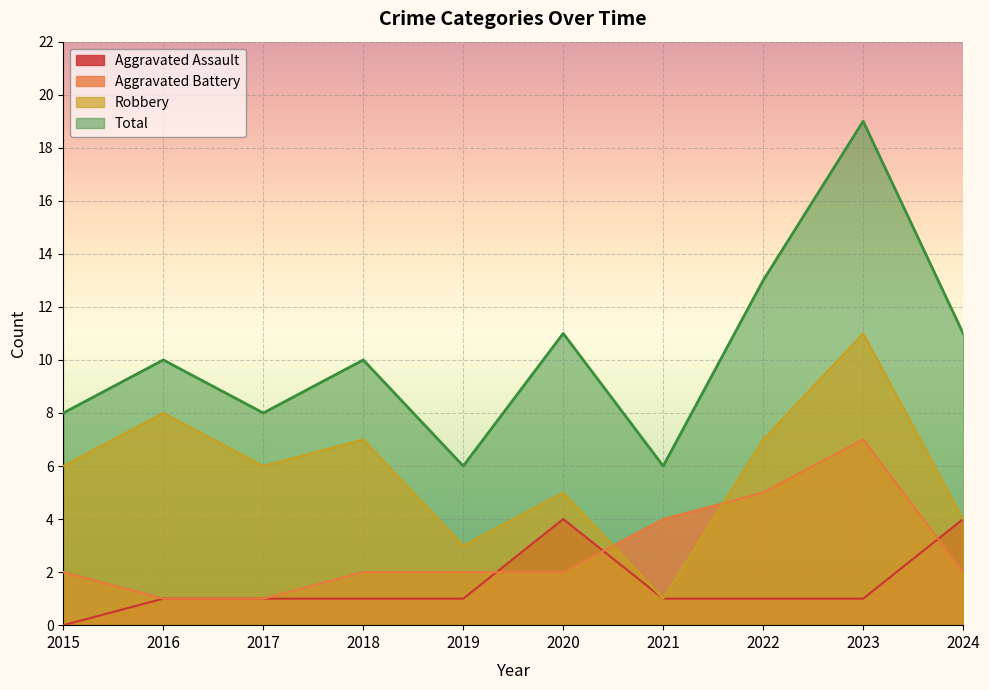

At which label does Aggravated Assault first exceed 1?

2020